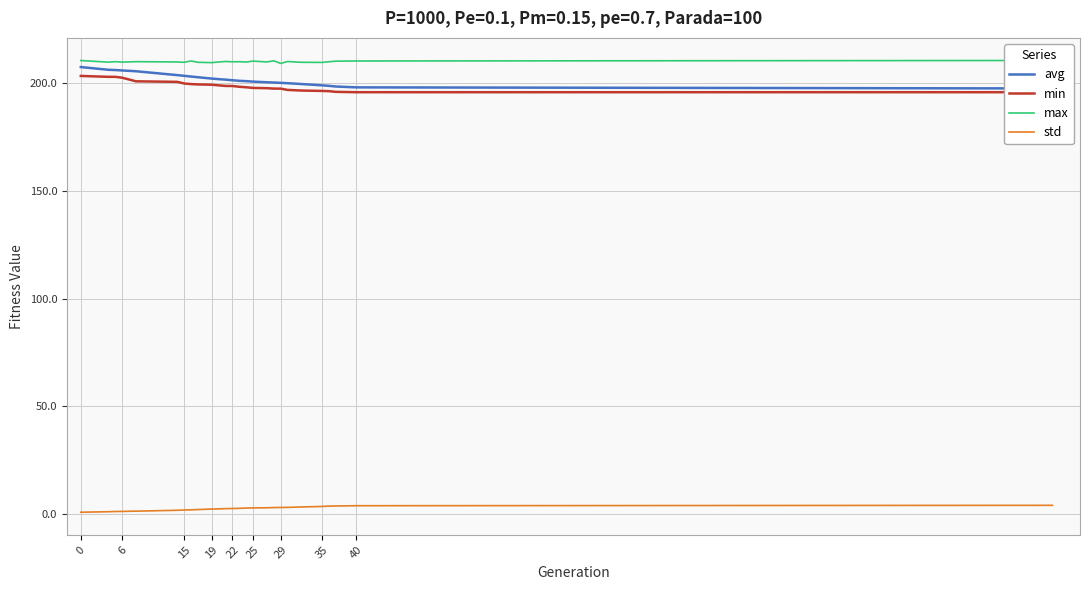

True or false: std and min cross at least once.

False